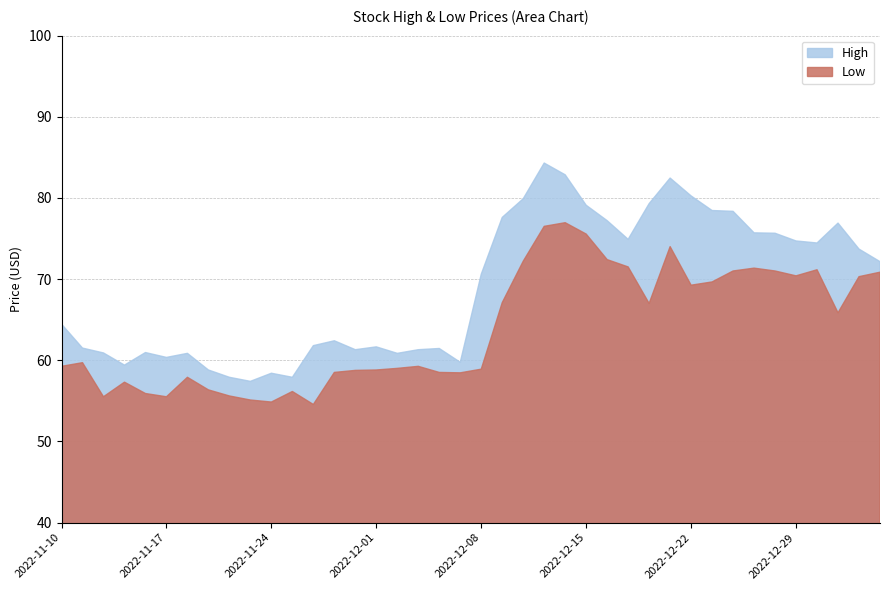

At which label is Low closest to 65?

2023-01-02